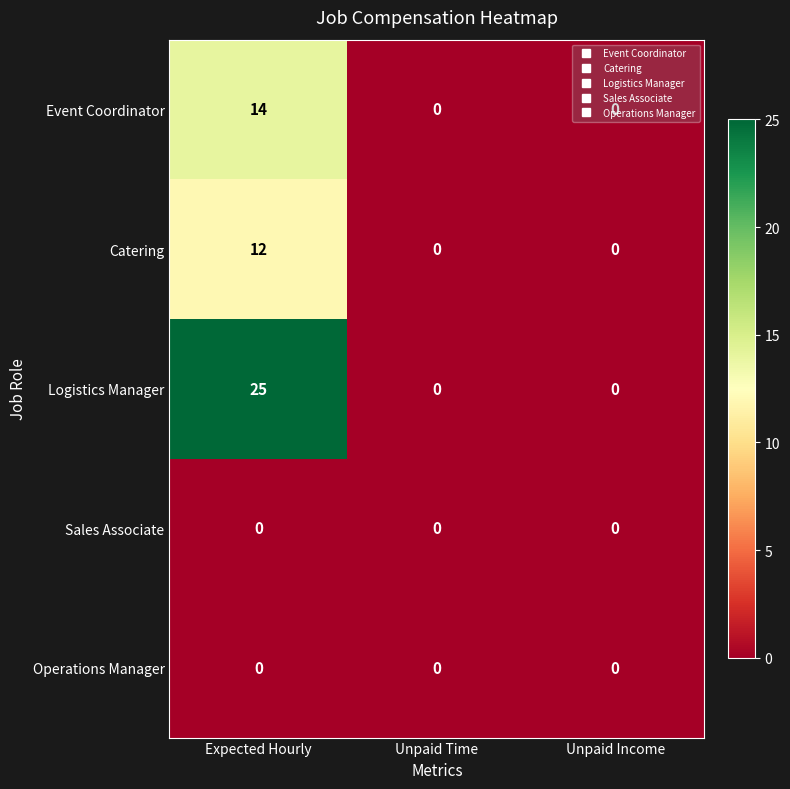

The Catering series shows 0 at Unpaid Time. True or false?

True